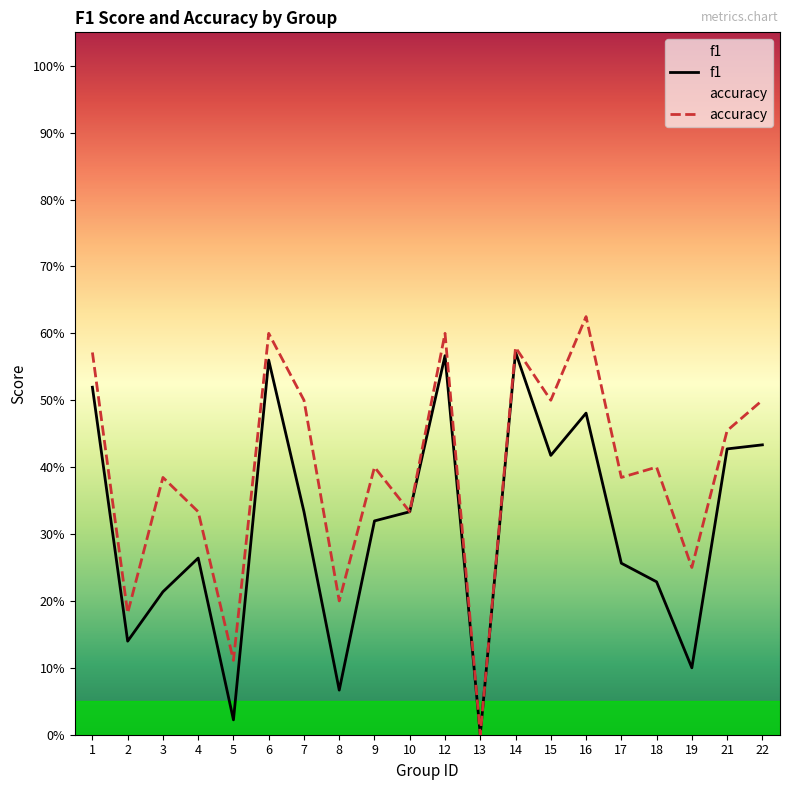

What value does the accuracy series have at 12?

0.6